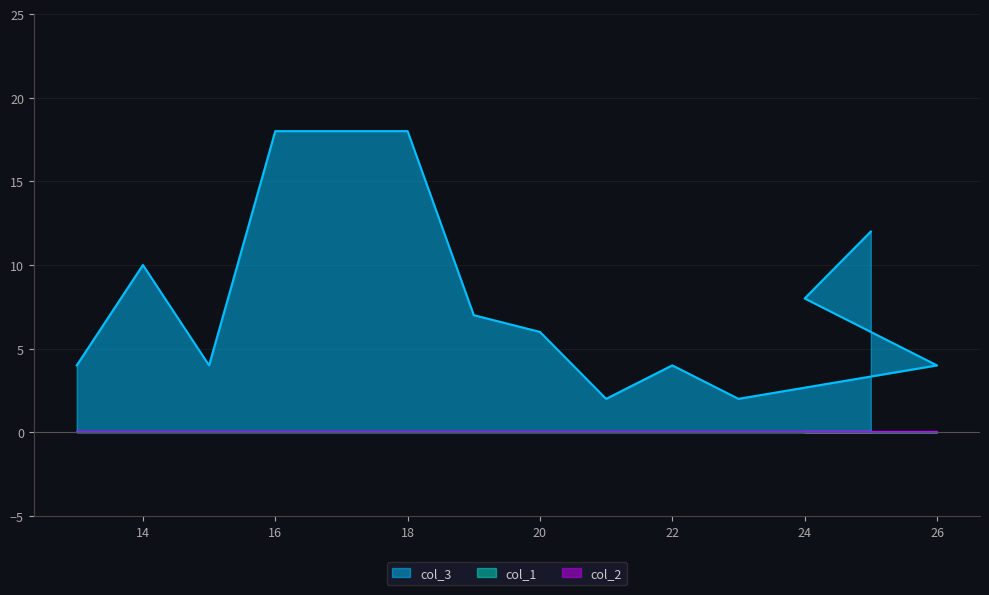

List the labels in order of col_2 value, largest first.

13, 14, 15, 16, 17, 18, 19, 20, 21, 22, 23, 26, 24, 25